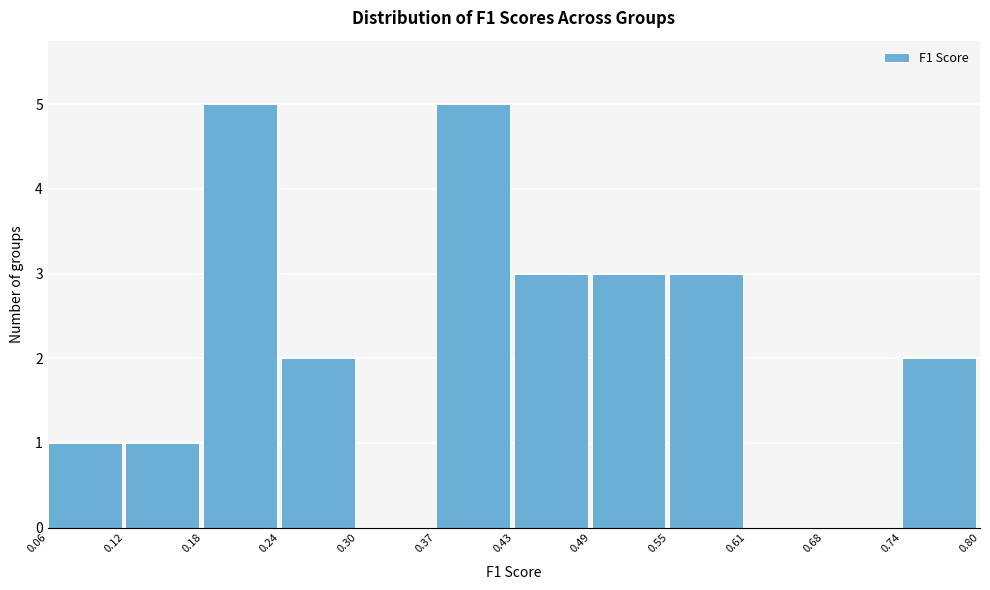

How tall is the bar that spans 0.43 to 0.49 on the x-axis? The values are not printed on the chart, so give them approximately, as read against the axis.

3